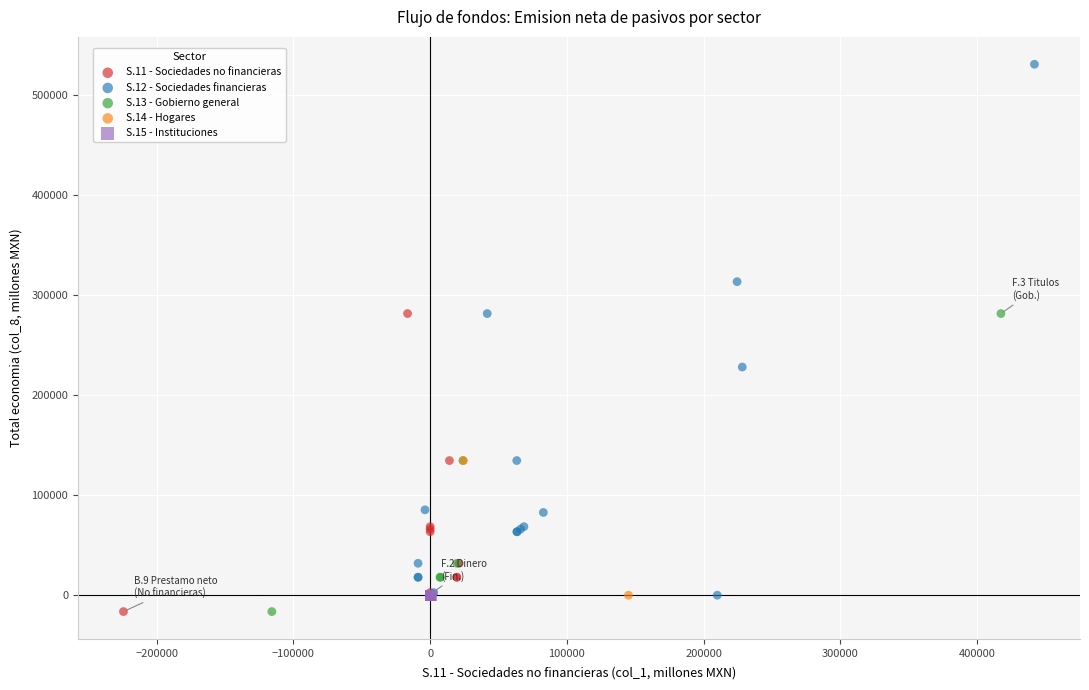

Which series contains the highest Y value?

S.12 - Sociedades financieras